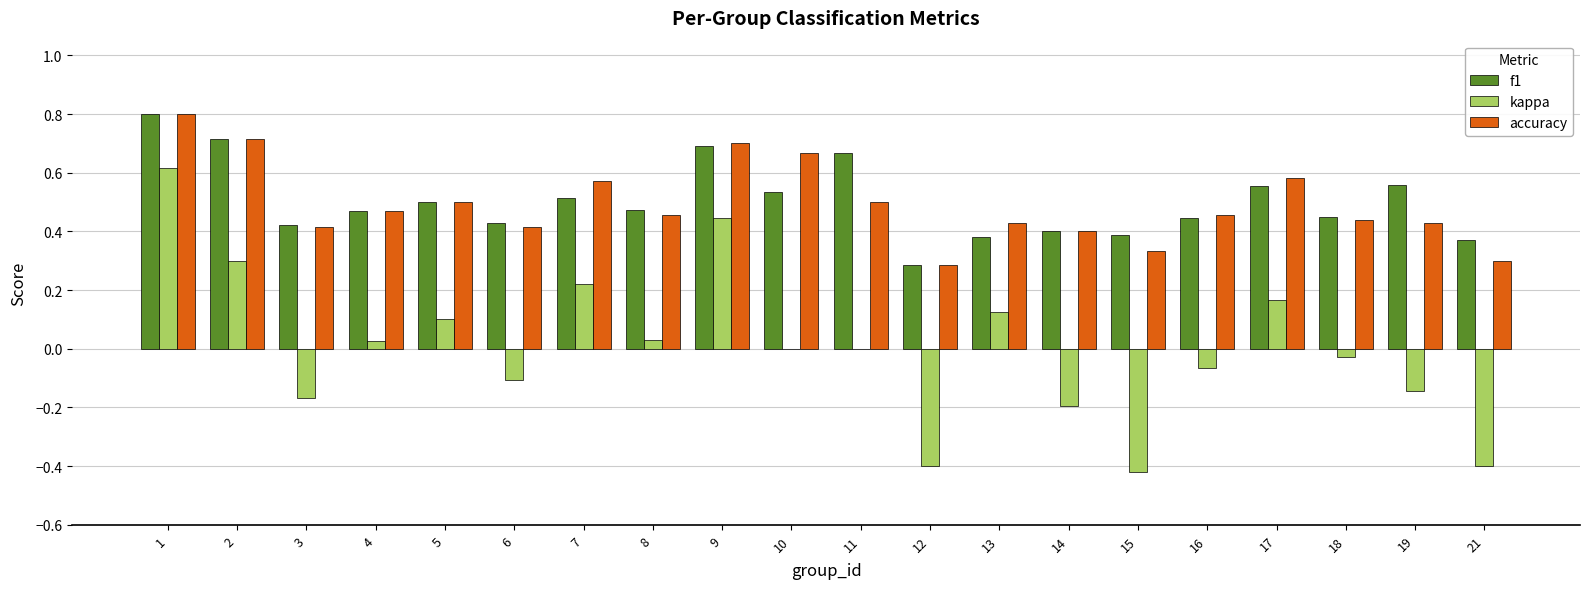

Is the value of f1 at 14 greater than the value of kappa at 18?

Yes